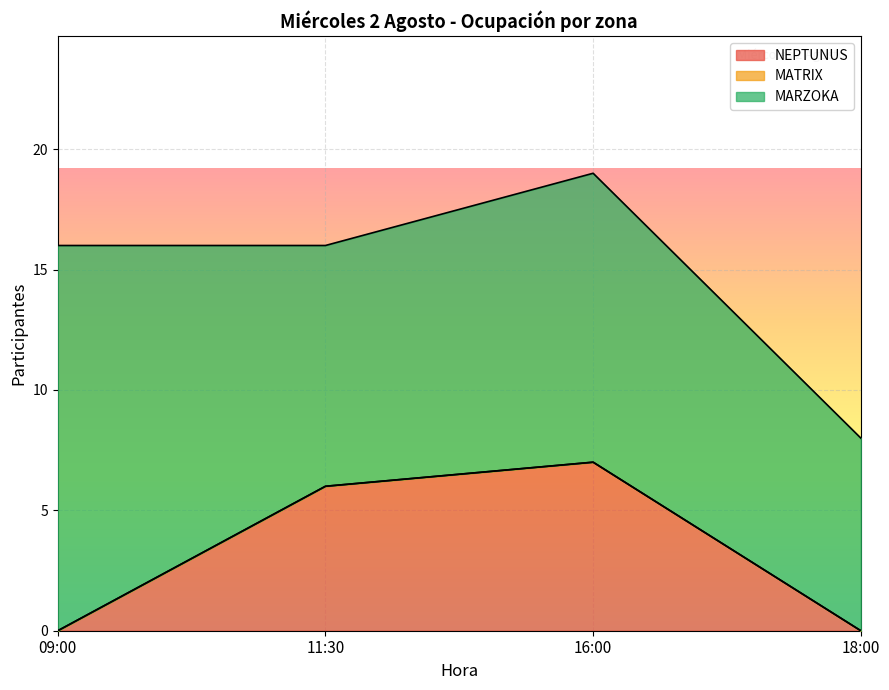

What is the difference between the maximum and minimum values in the MARZOKA series?

8